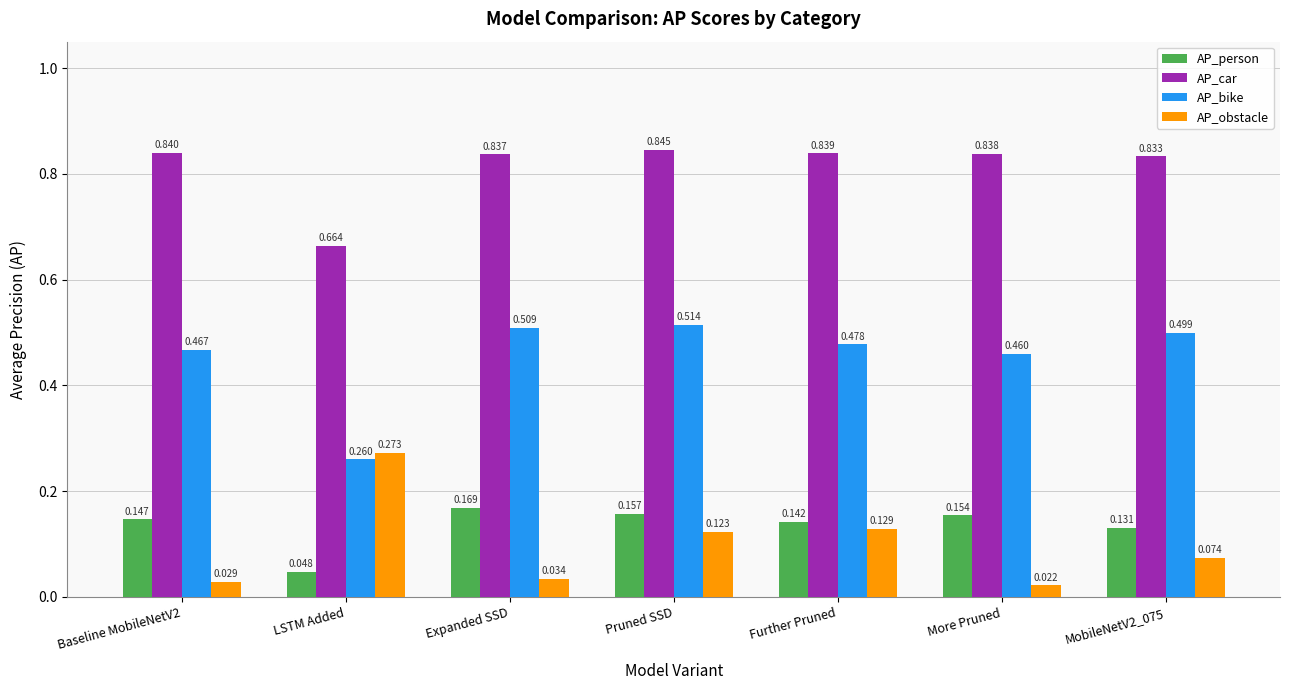

Are the bars horizontal?

No